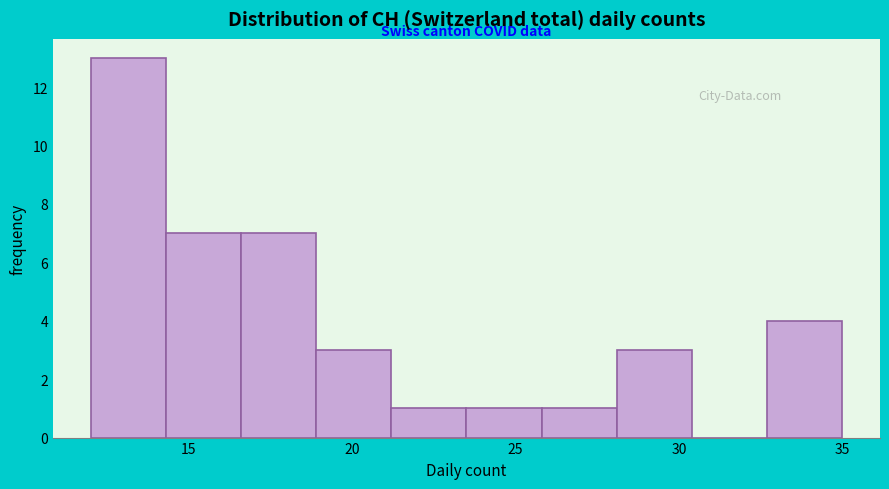

Reading left to right, transcribe this chart: for each bar, give the range it covers on the x-axis and its height. Neither the bar edges nor the heights are printed on the chart, so give them approximately, as read against the axes.

12.0 to 14.3: 13
14.3 to 16.6: 7
16.6 to 18.9: 7
18.9 to 21.2: 3
21.2 to 23.5: 1
23.5 to 25.8: 1
25.8 to 28.1: 1
28.1 to 30.4: 3
30.4 to 32.7: 0
32.7 to 35.0: 4